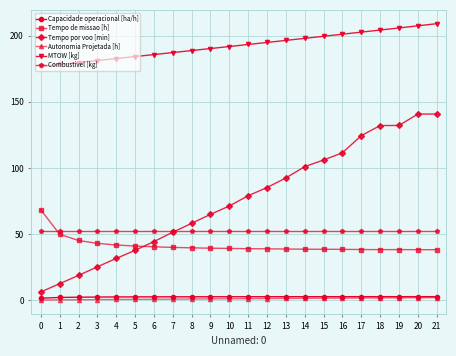

What is the maximum value for Combustivel [kg]?

52.4